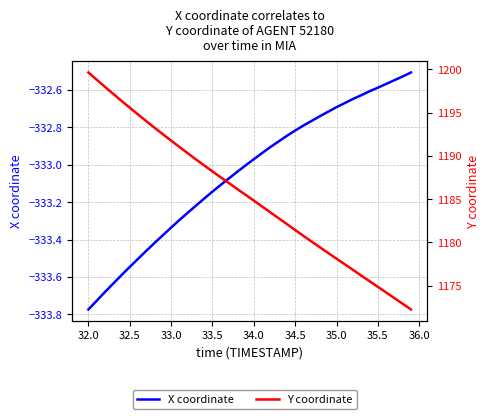

List the series in order of their peak value, lowest first.

X coordinate, Y coordinate